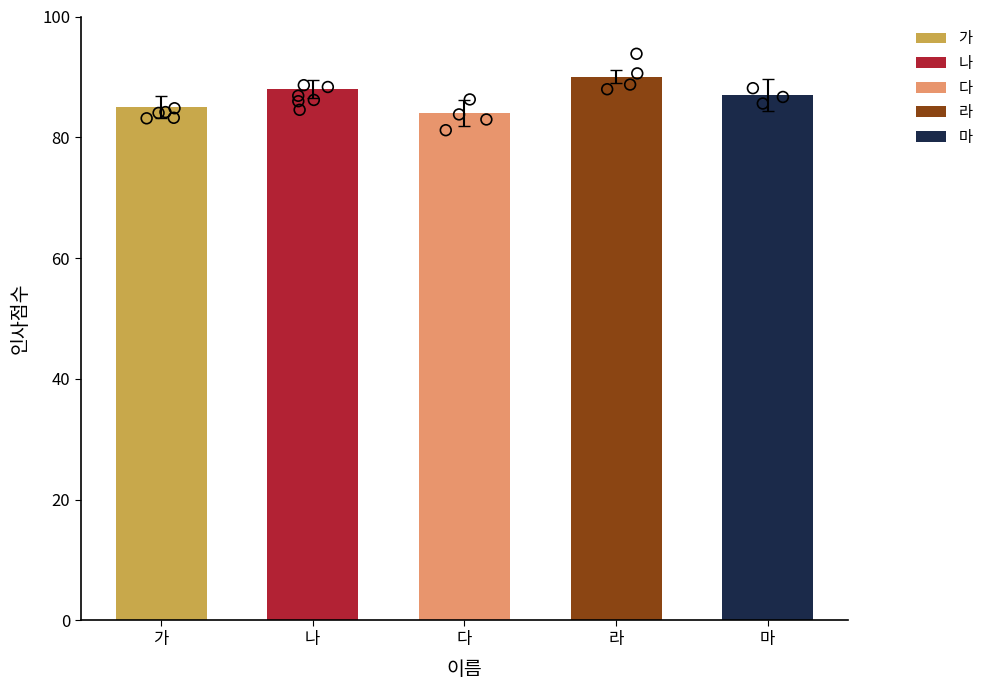

What is the ratio of the value at 다 to the value at 나?

1.0